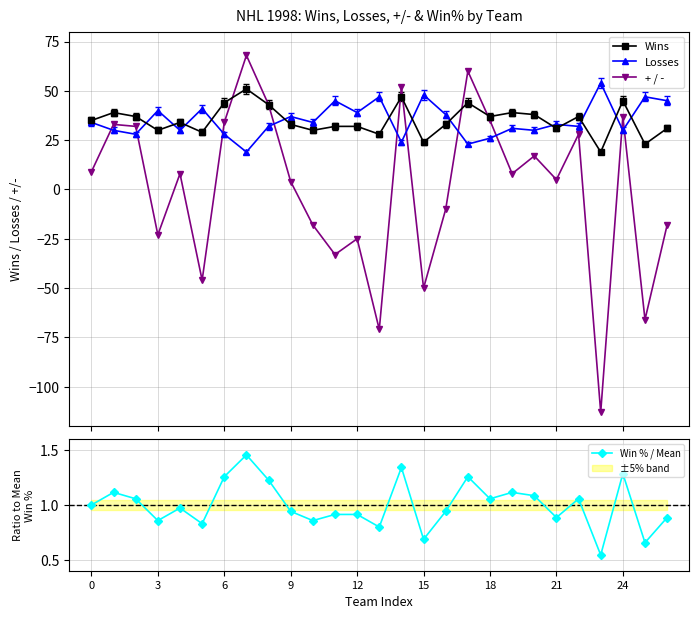

What is the lowest value of the Losses series?

19